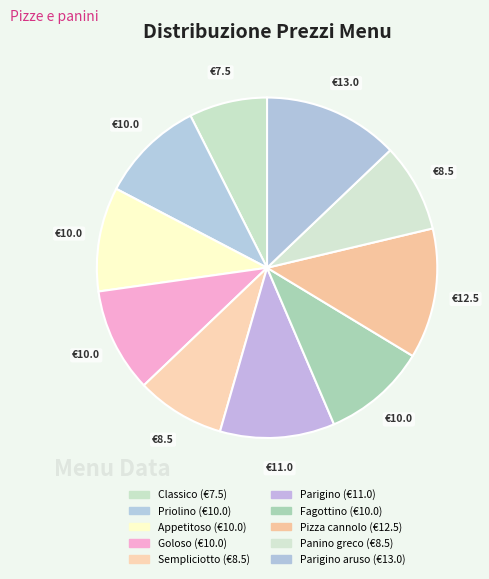

Count the number of slices in the pie.

10